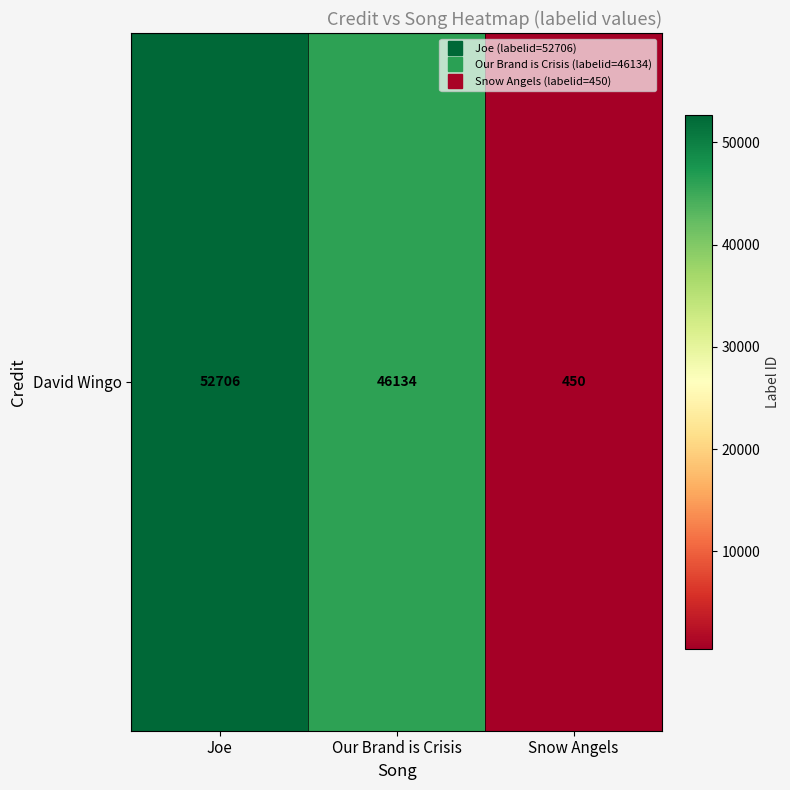

What is the ratio of the value at Joe to the value at Snow Angels?

117.1